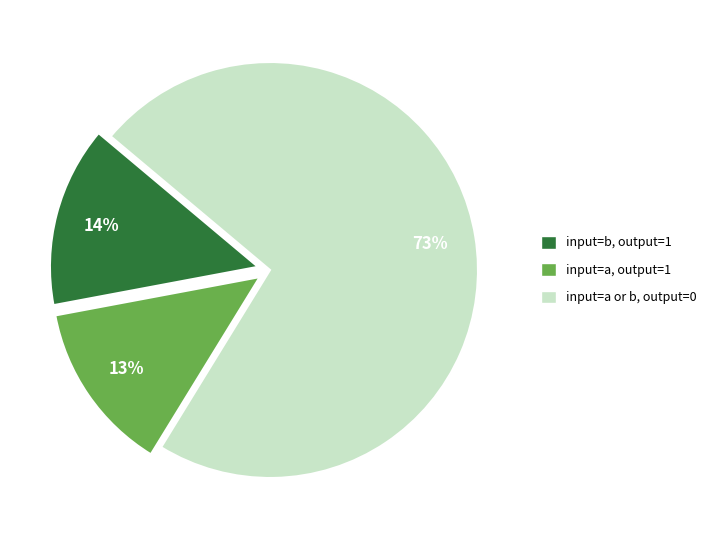

To the nearest percent, what is the average slice percentage?

33%